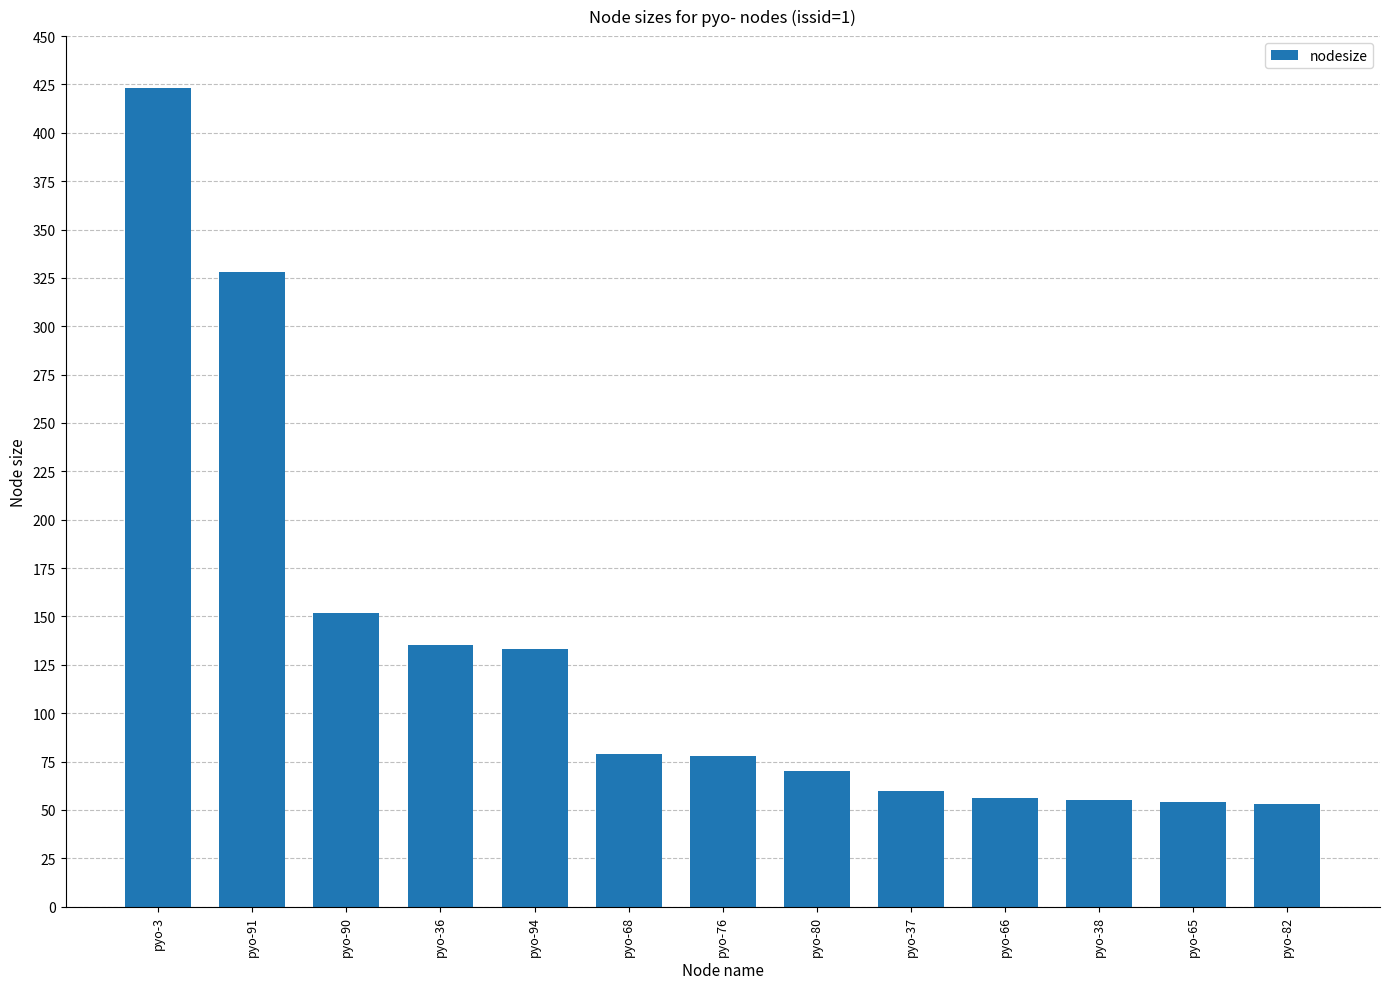

The chart shows a value of 108 at pyo-80. True or false?

False